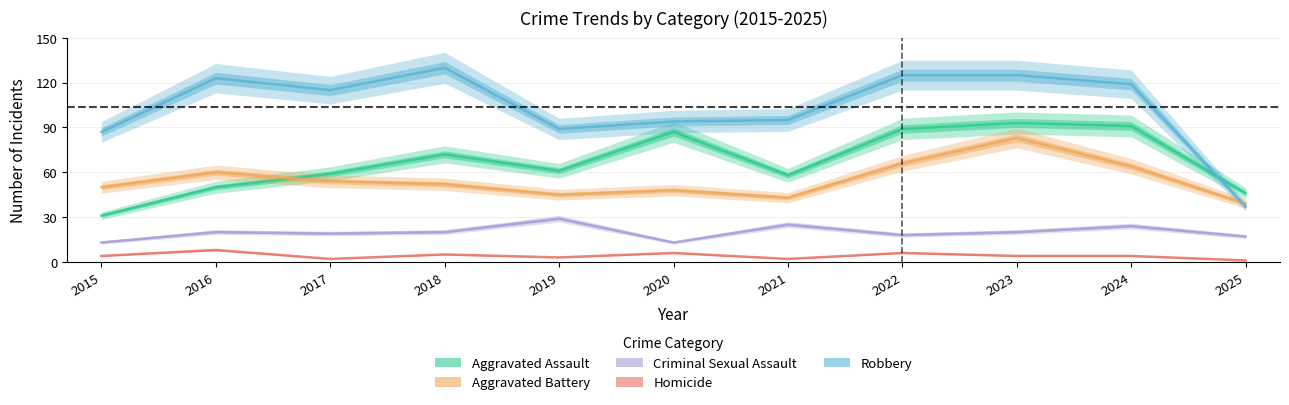

What is the average value of the Homicide series?

4